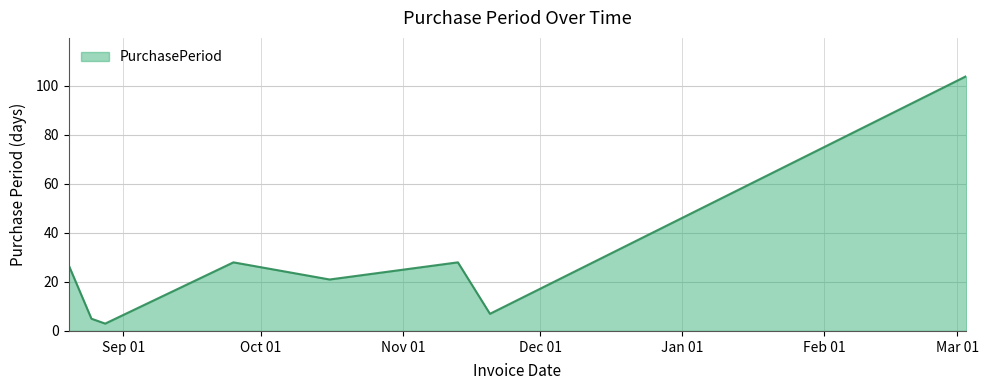

How many interior local valleys (lower than both neighbors) does the data have?

3